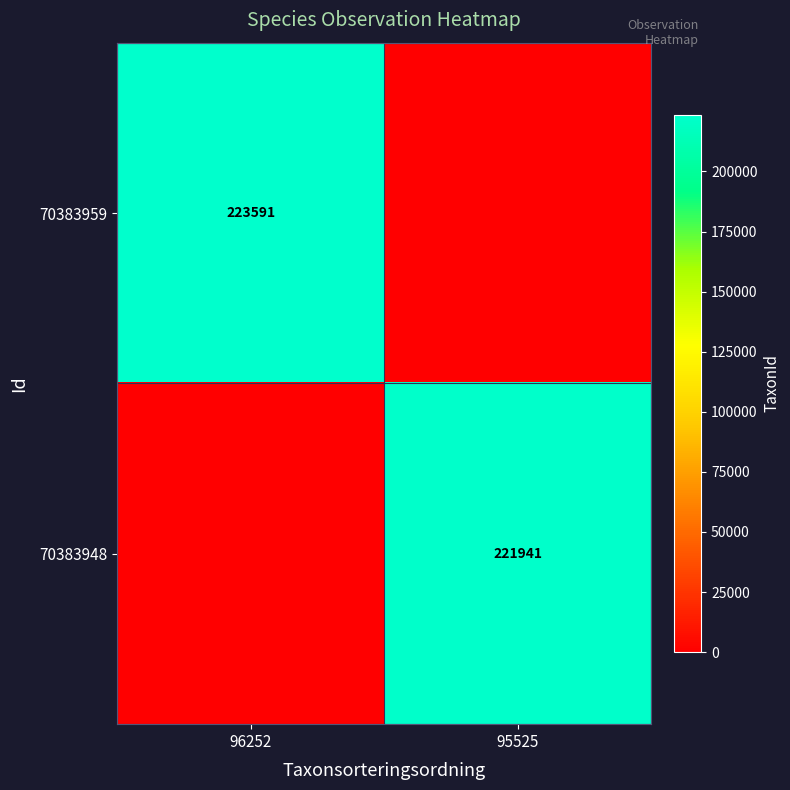

Is it true that 70383948 equals 317500 at 95525?

False